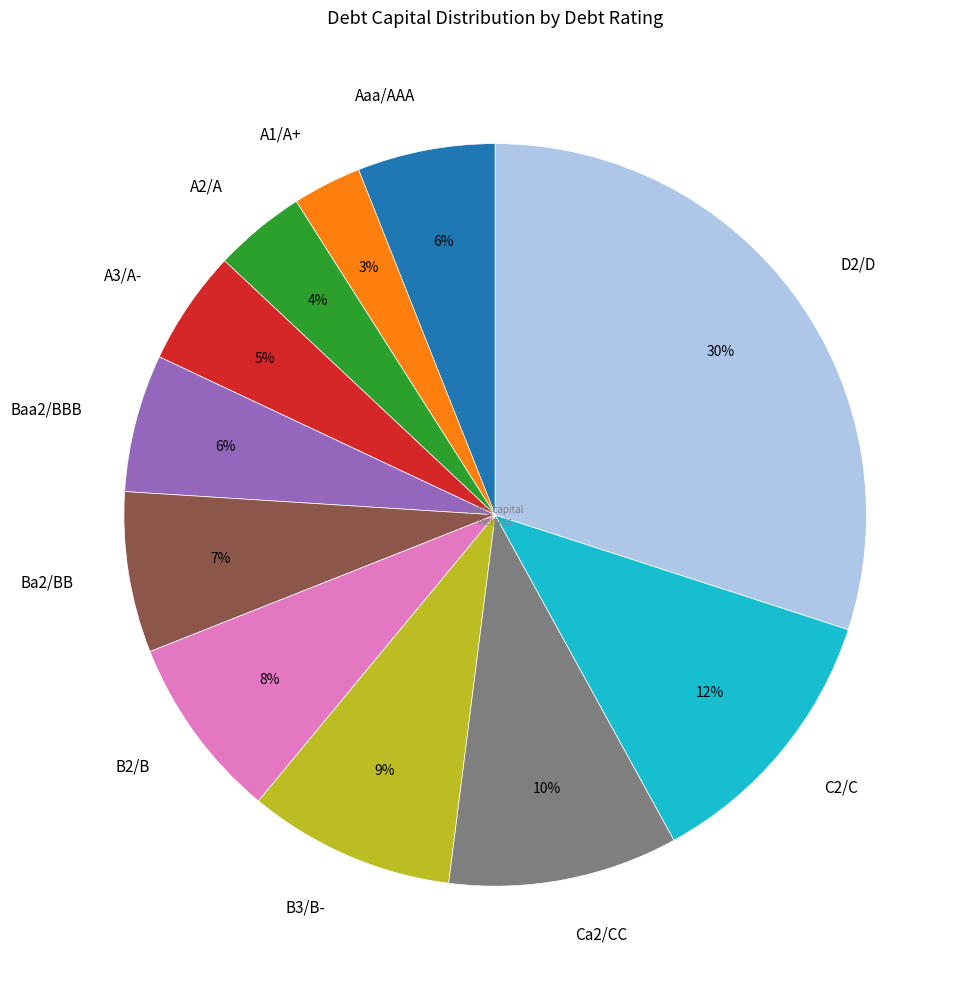

Is it true that Aaa/AAA is 6% of the pie?

True